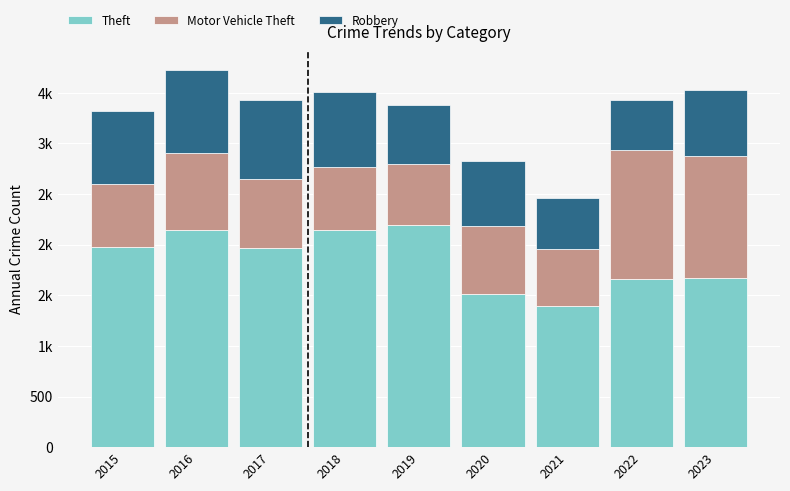

What are all the series names shown in the legend?

Theft, Motor Vehicle Theft, Robbery